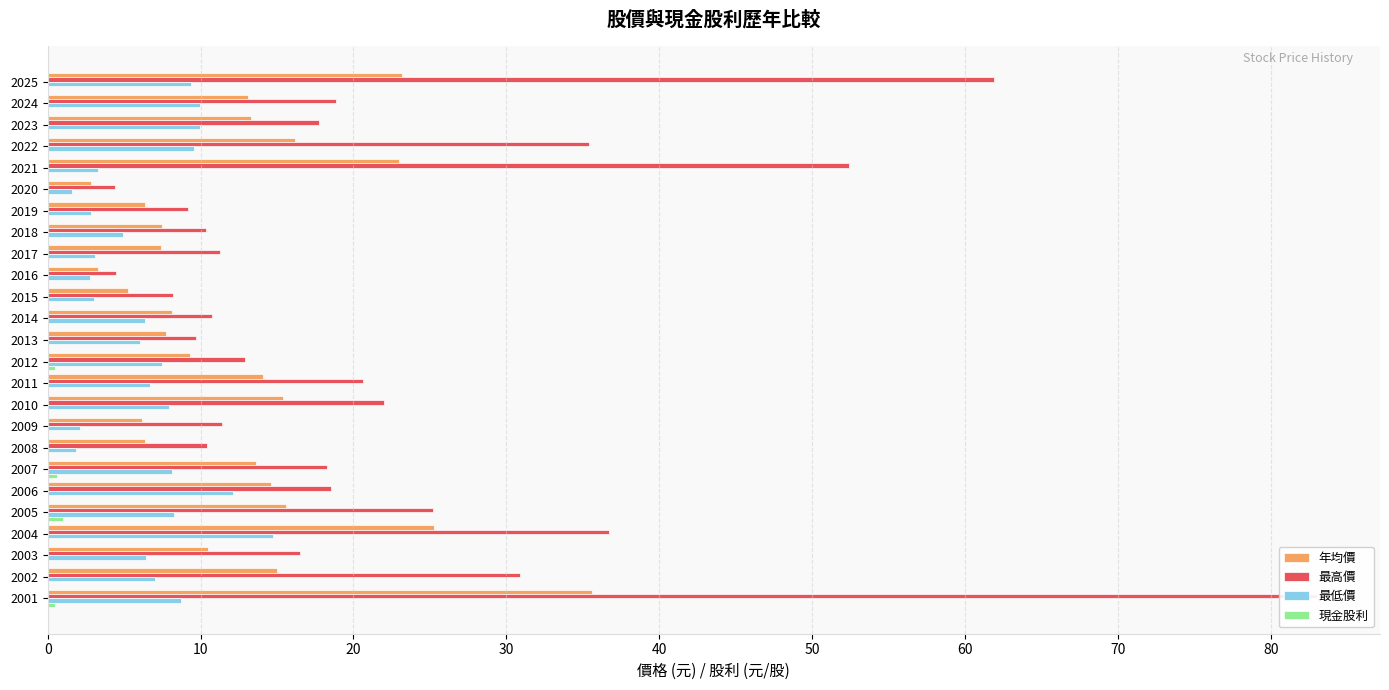

How many bars are there in each group?

4